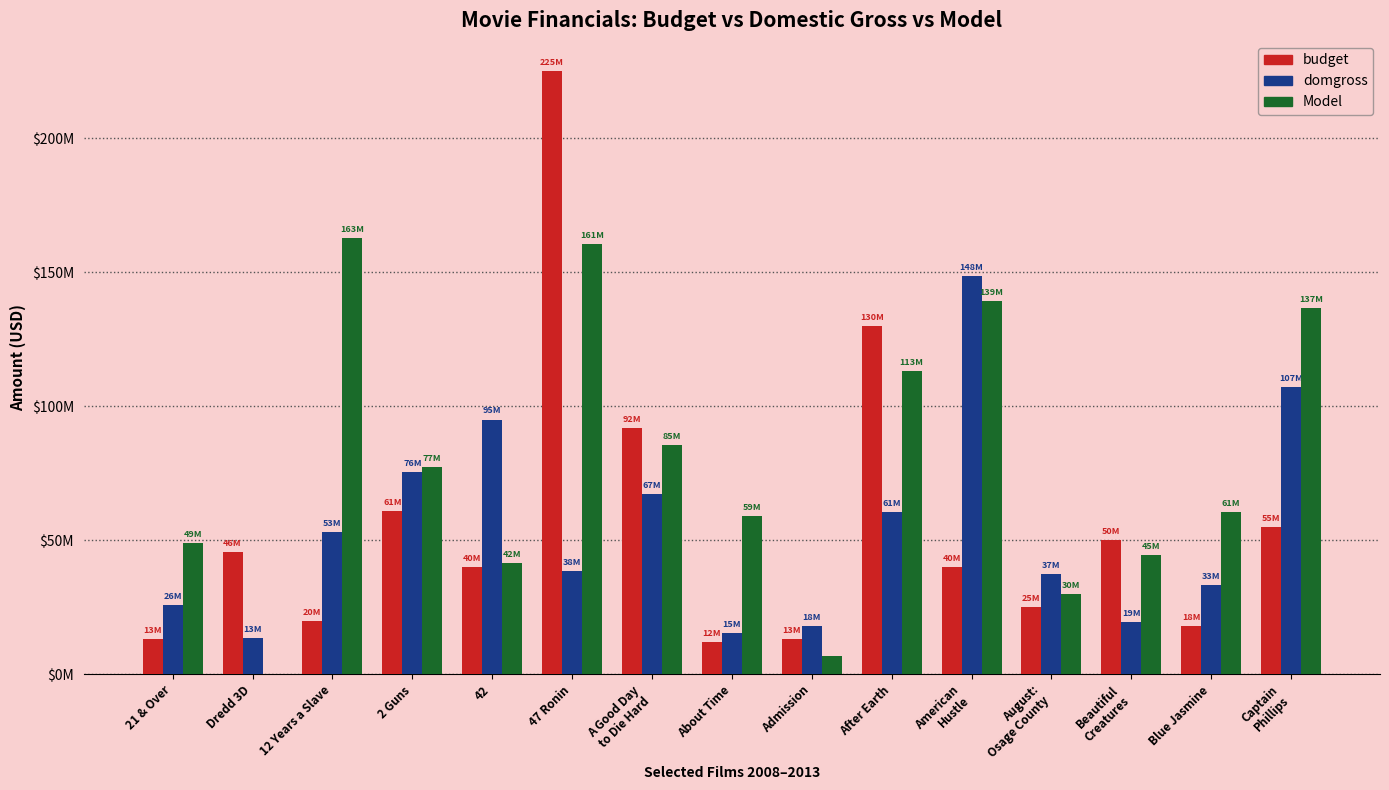

Are the bars grouped side by side (vs. stacked)?

Yes